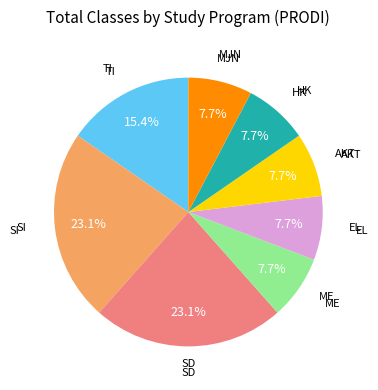

Does any single category account for the majority?

No